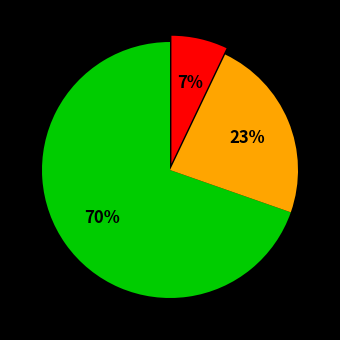

Does any single category account for the majority?

Yes